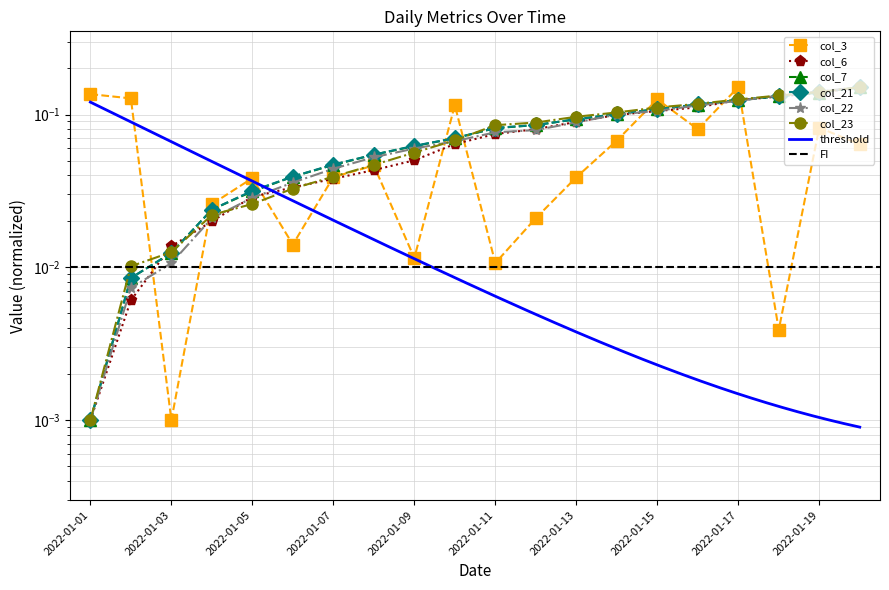

At which category does col_3 reach its first local valley?

2022-01-03